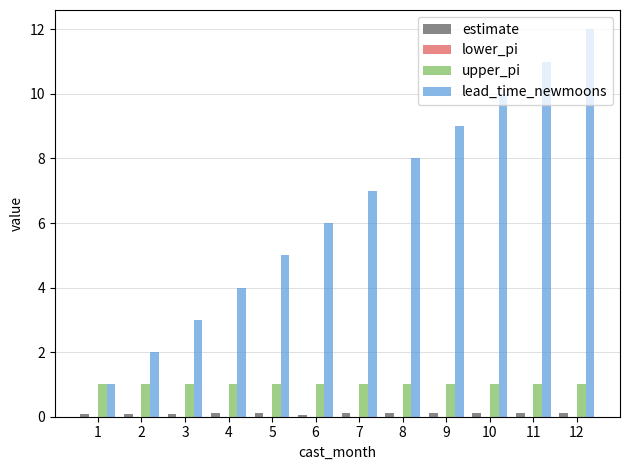

Between 1 and 7, which series saw the biggest shift?

lead_time_newmoons